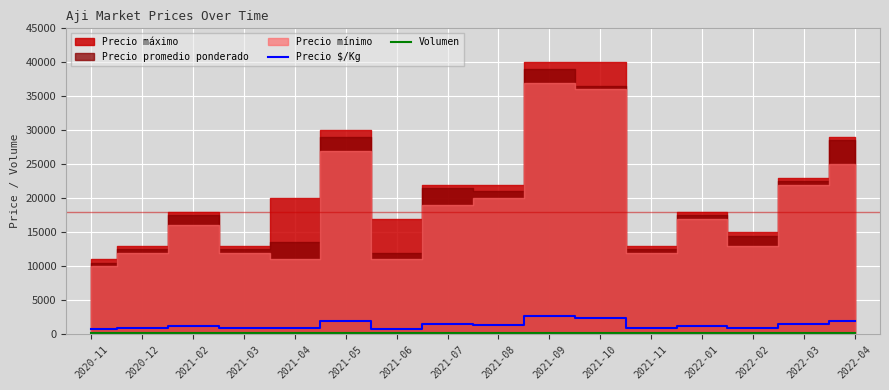

What is the label of the 16th point from the left?

2022-04